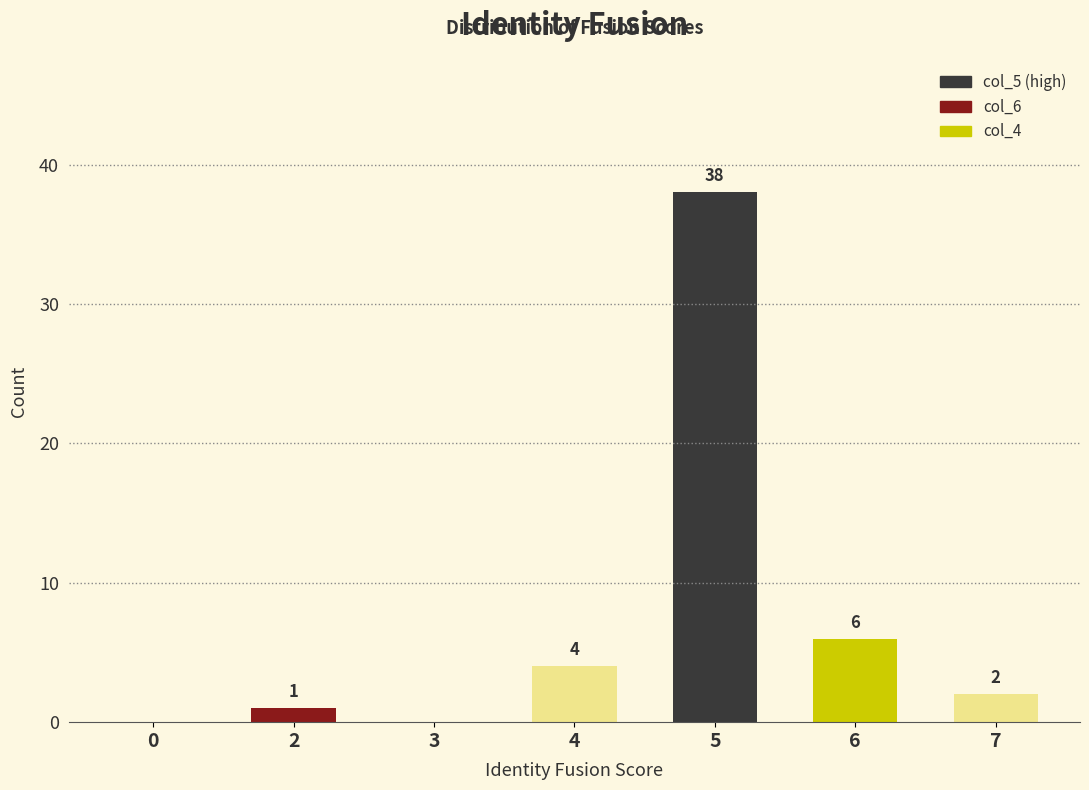

What is the difference between the values at 5 and 4?

34